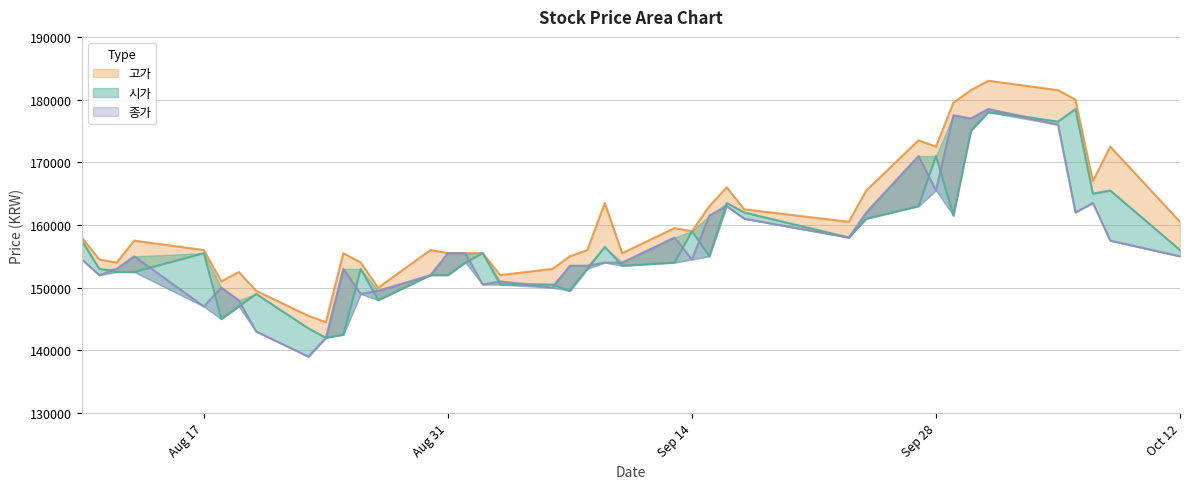

True or false: 고가 has more than 0 points higher than both neighbors.

True